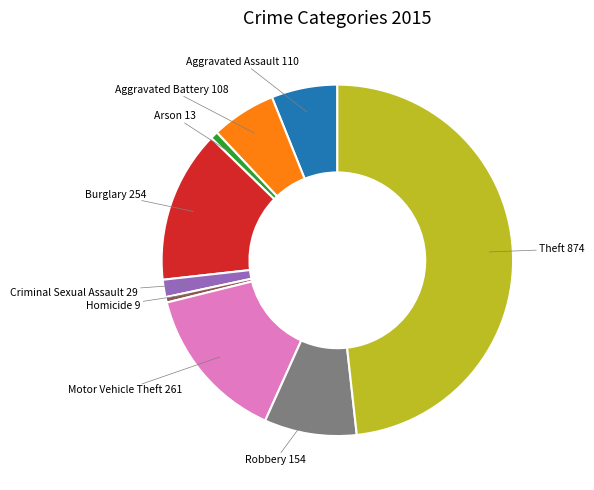

Is there any slice that represents more than half of the pie?

No